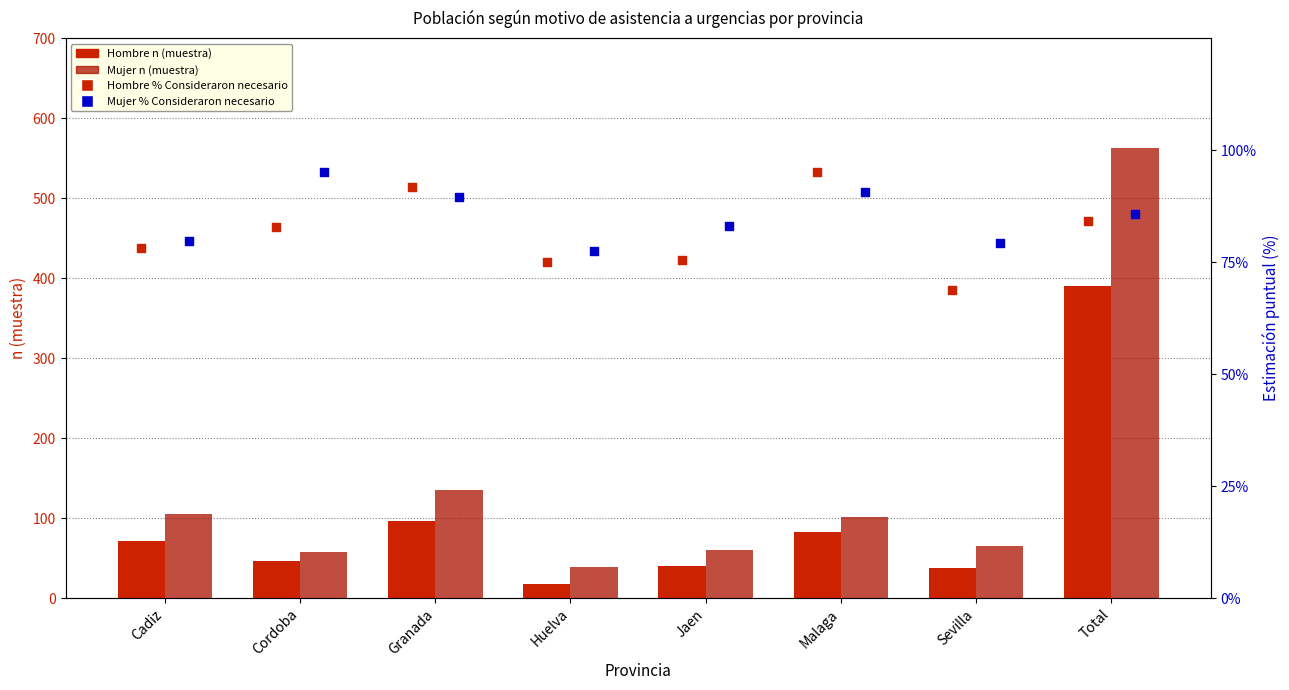

Which series reaches the maximum Y coordinate?

Mujer n (muestra)